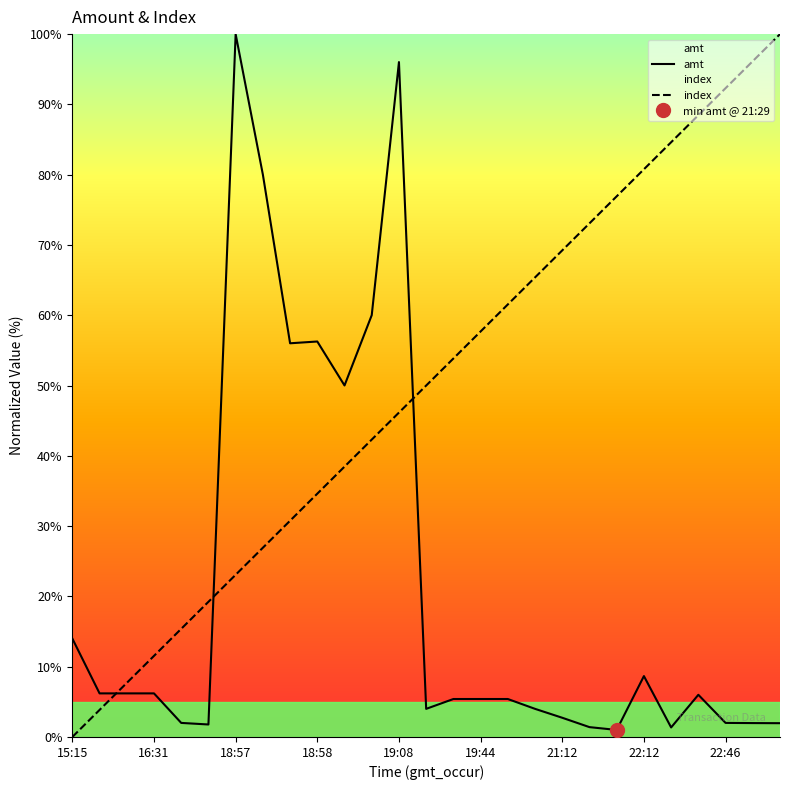

Where does the amt series first go above 5?

15:15